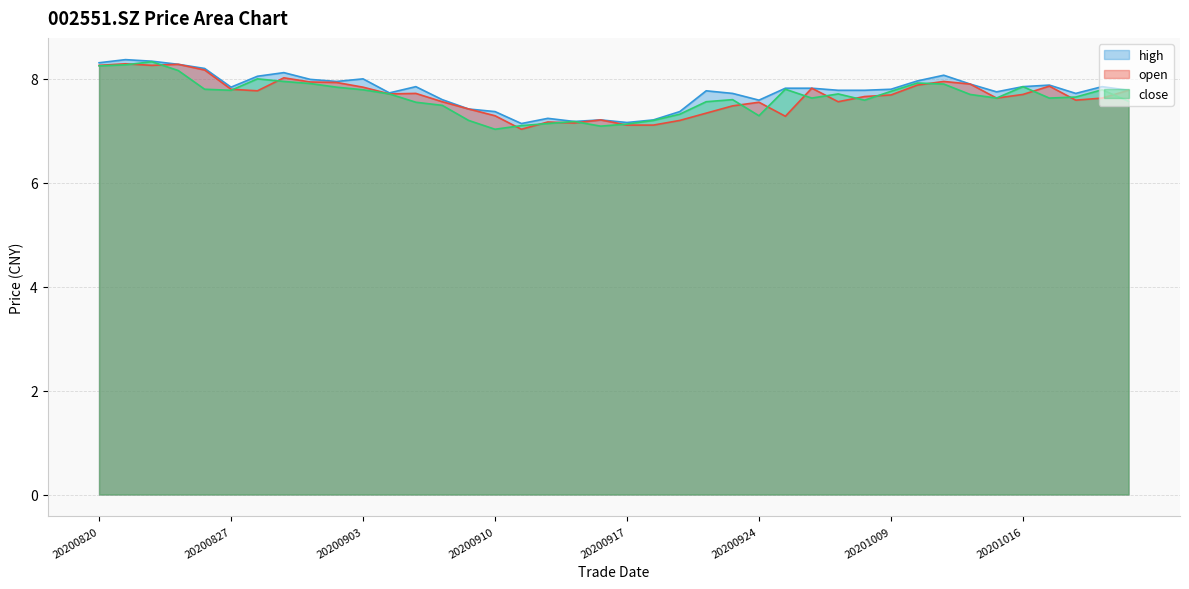

The value of high at 20200922 is 13.0. True or false?

False